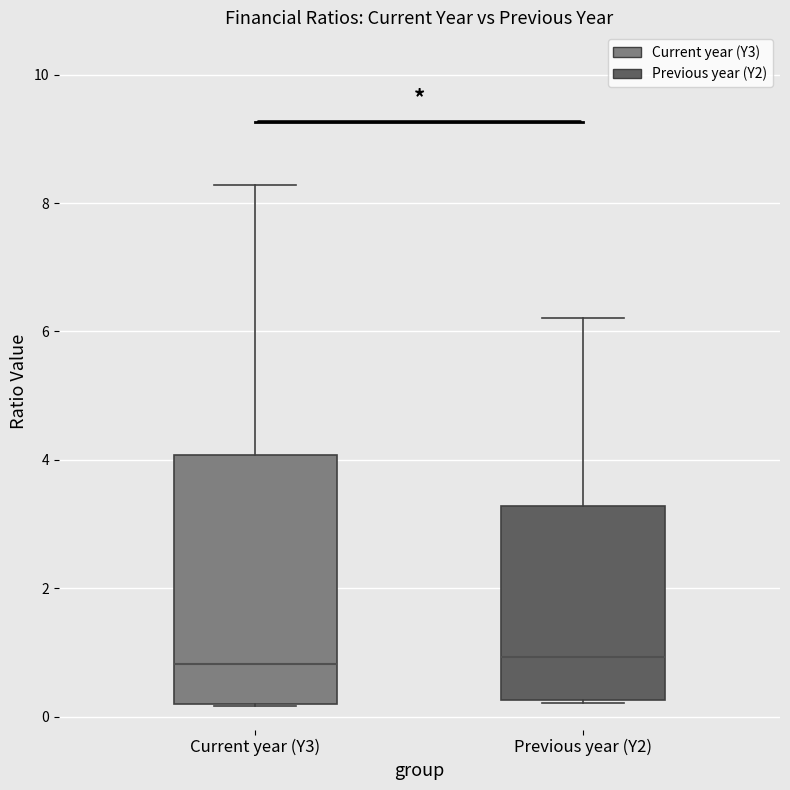

Comparing the boxes themselves (not the whiskers), which one is the tallest?

Current year (Y3)